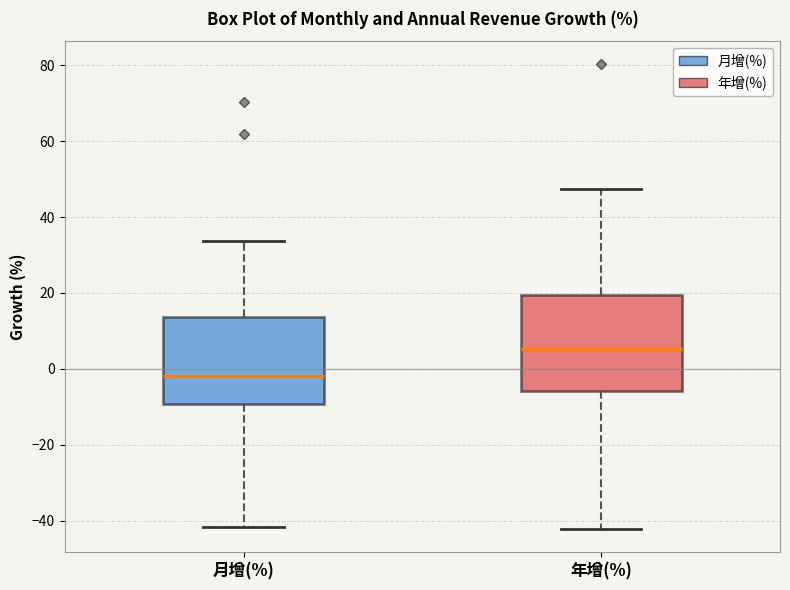

Reading left to right, transcribe this box plot: for each box, give where its median line is, the range the box spans, and where its two whiskers end, as read against the y-axis. The values are not printed on the chart, so give them approximately, as read against the axis.

月增(%): median -2, box -10 to 14, whiskers -42 to 34
年增(%): median 6, box -6 to 20, whiskers -42 to 48